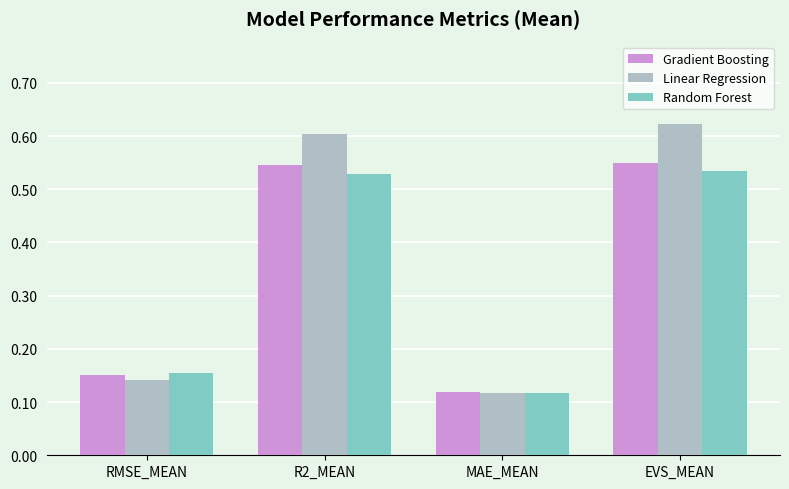

How many Random Forest values are between 0 and 1?

4